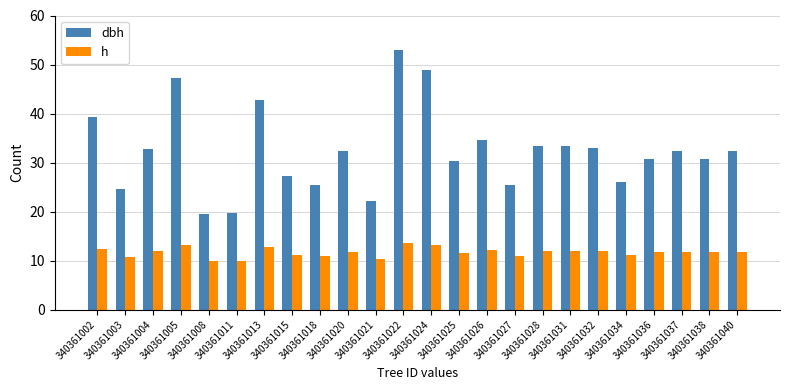

Which series has the widest spread of values?

dbh